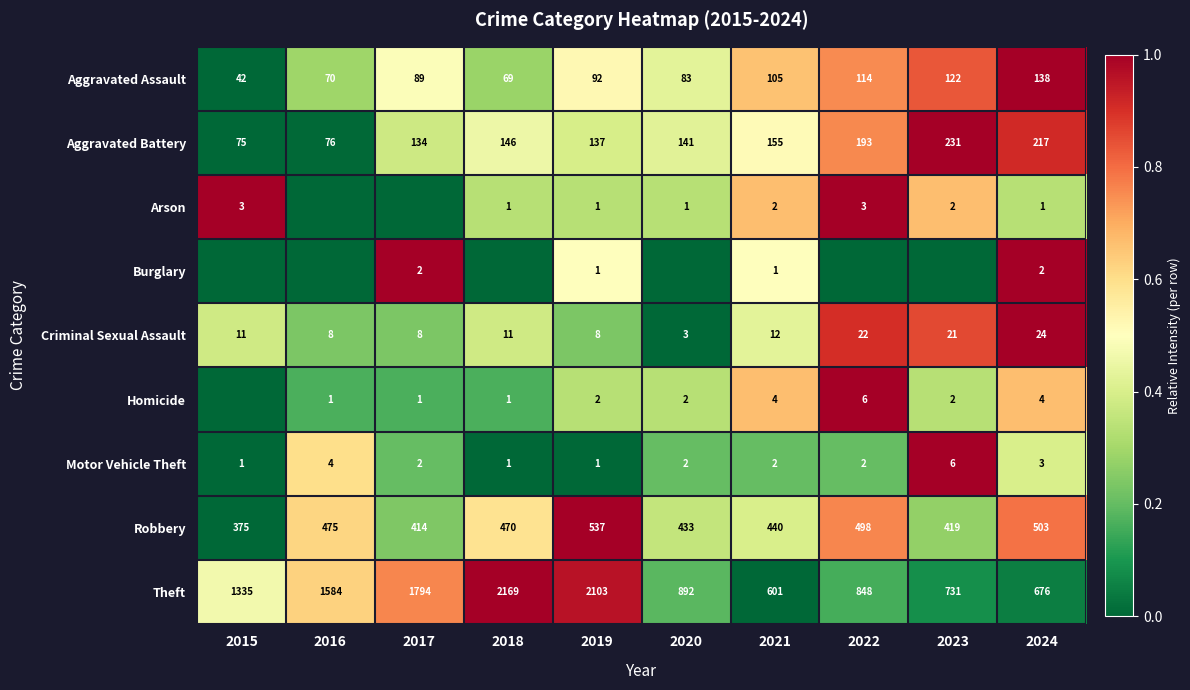

What is the average value of the Criminal Sexual Assault series?

13